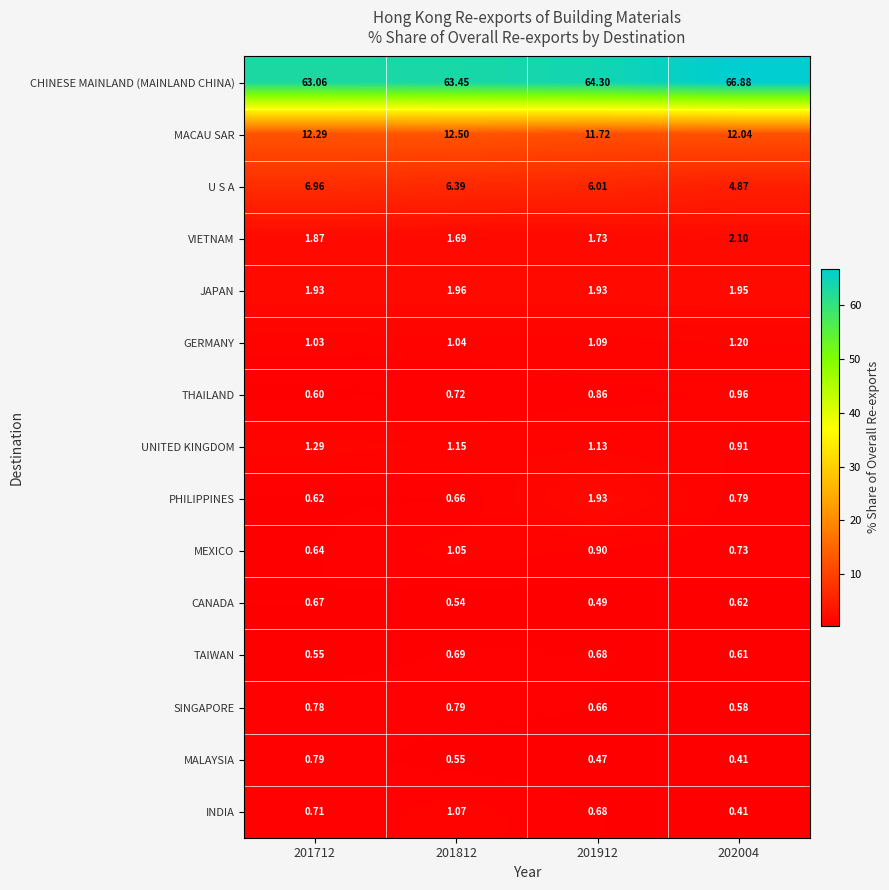

Is the value of MEXICO at 202004 greater than the value of CHINESE MAINLAND (MAINLAND CHINA) at 201712?

No